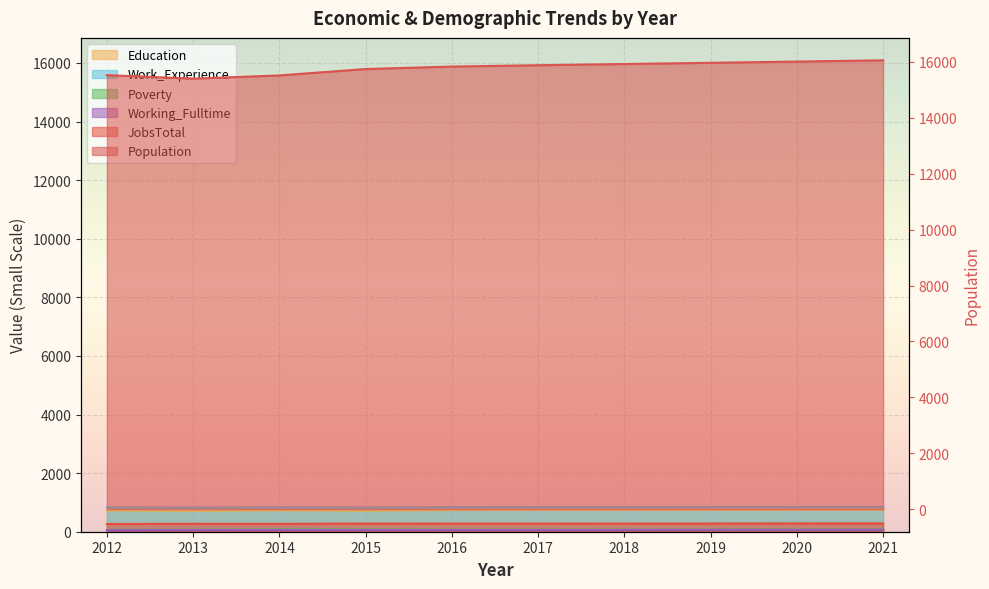

What is the difference between the maximum and minimum values in the Working_Fulltime series?

14